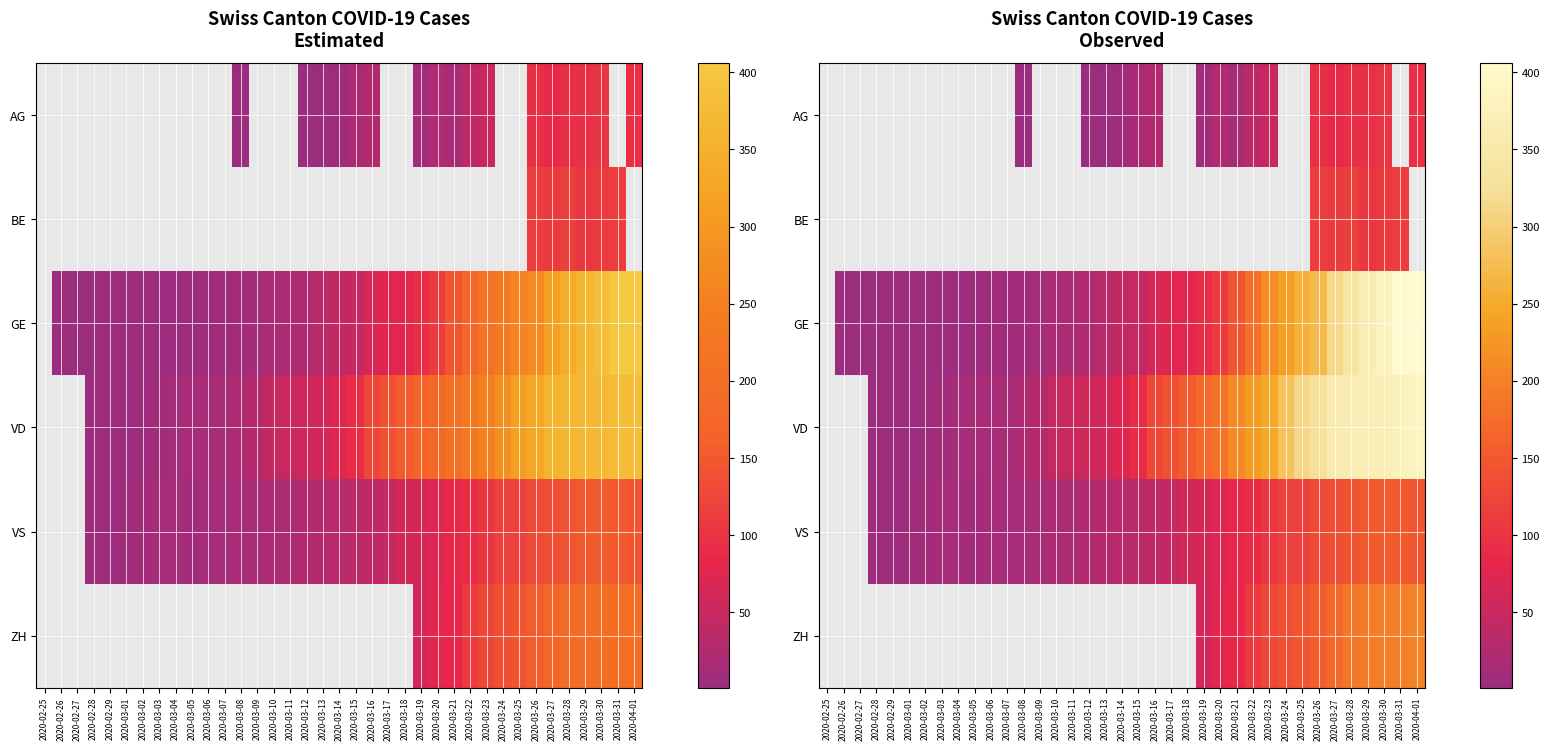

Which label corresponds to the smallest value in the chart?

2020-03-08